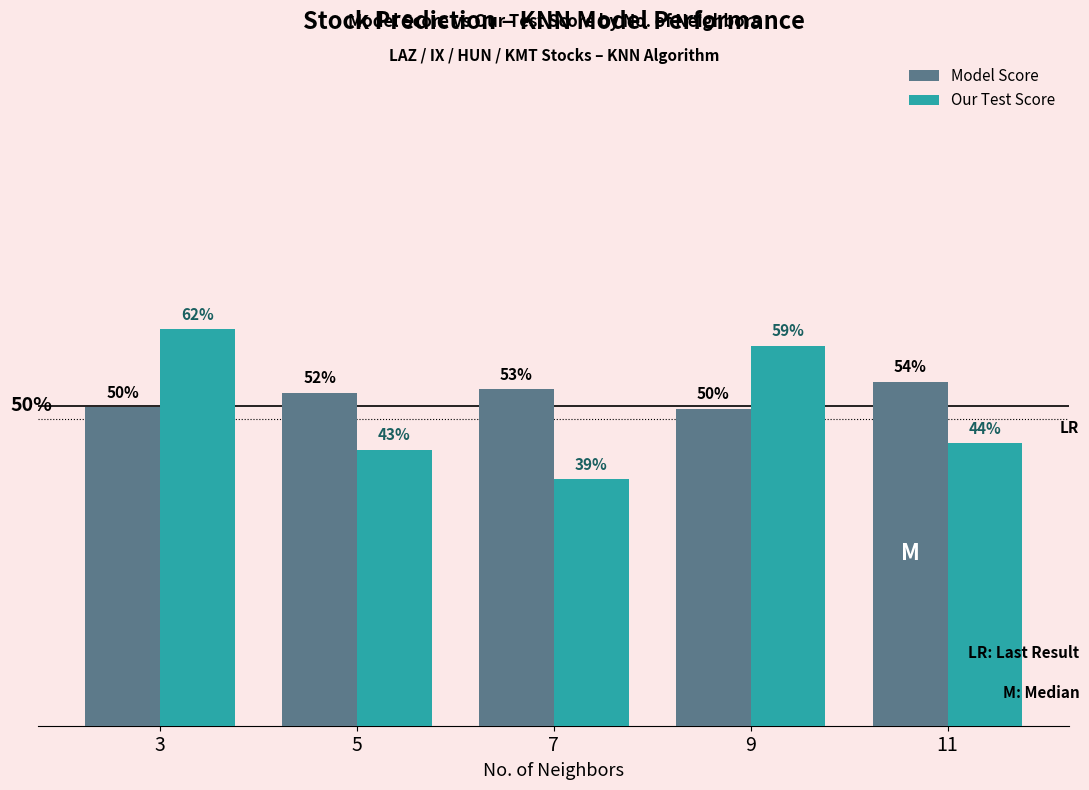

What are all the series names shown in the legend?

Model Score, Our Test Score